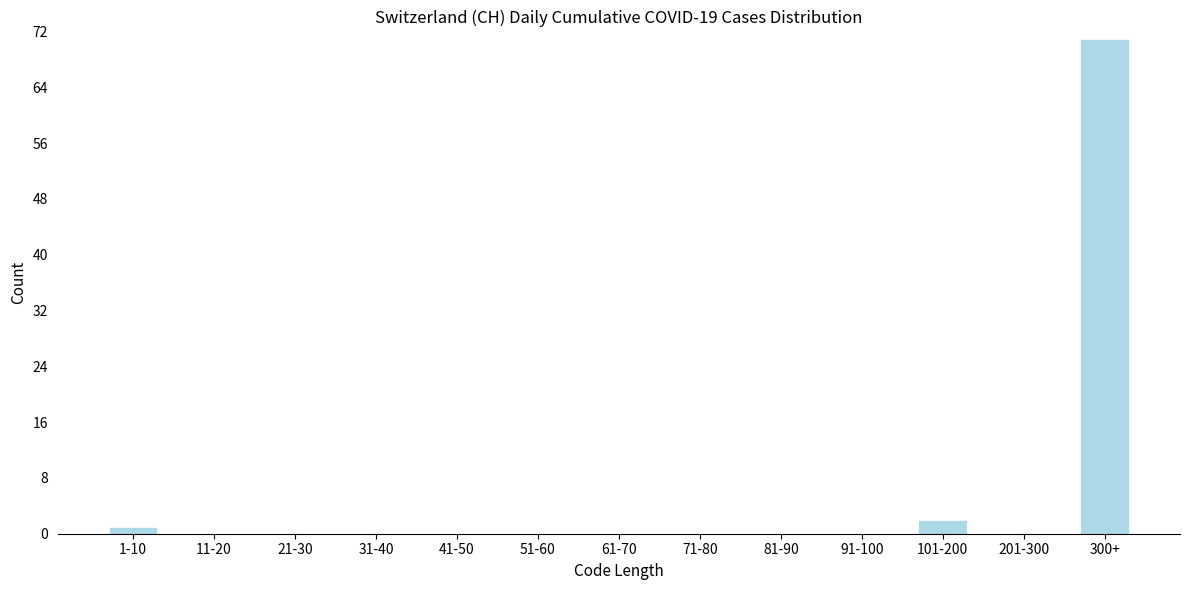

Reading right to left, extract all data points from this chart.

300+=71	201-300=0	101-200=2	91-100=0	81-90=0	71-80=0	61-70=0	51-60=0	41-50=0	31-40=0	21-30=0	11-20=0	1-10=1